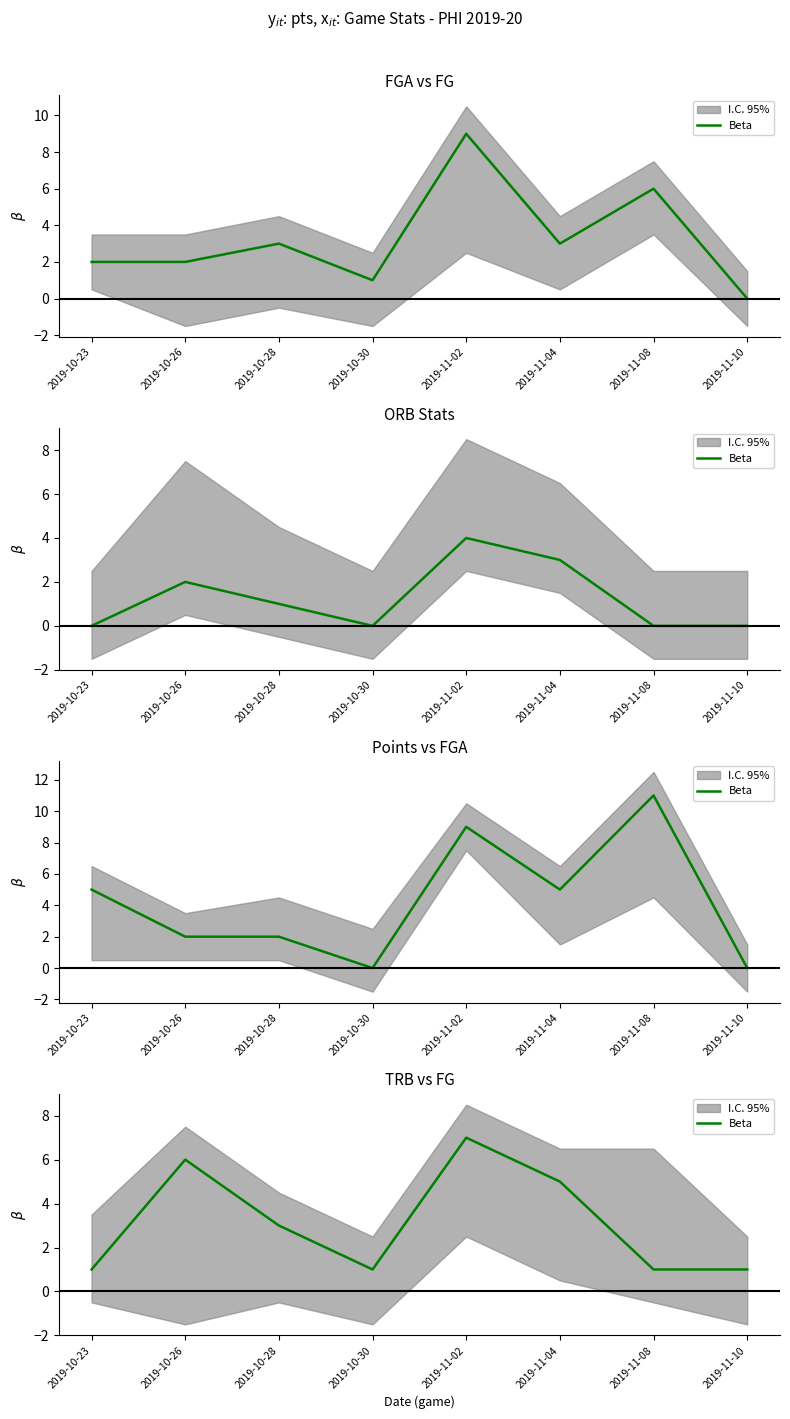

Rank the categories by value from highest to lowest.

2019-11-02, 2019-10-26, 2019-11-04, 2019-10-28, 2019-10-23, 2019-10-30, 2019-11-08, 2019-11-10